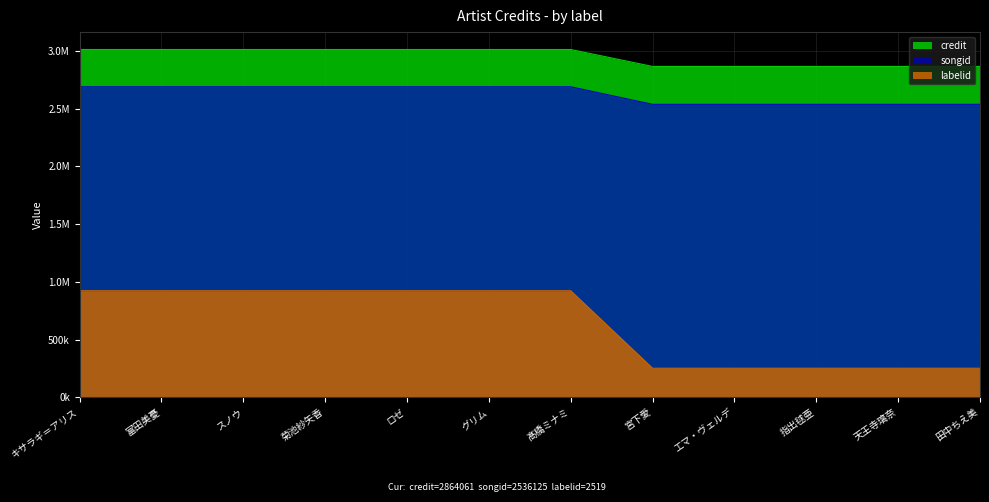

At which label is labelid closest to 0?

宮下愛